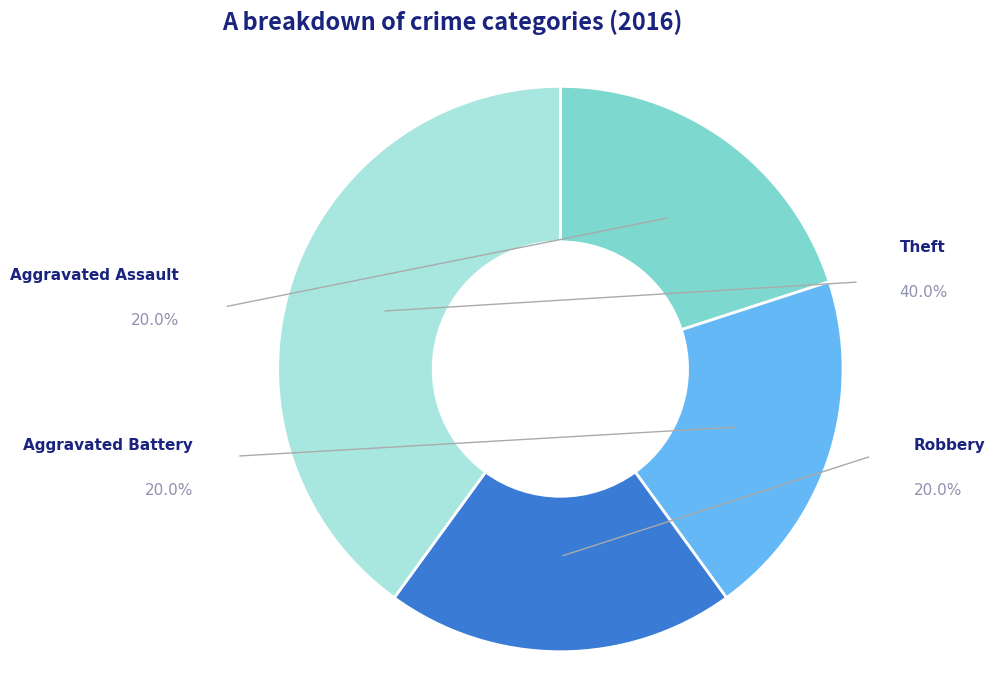

Between Theft and Aggravated Battery, which is larger?

Theft